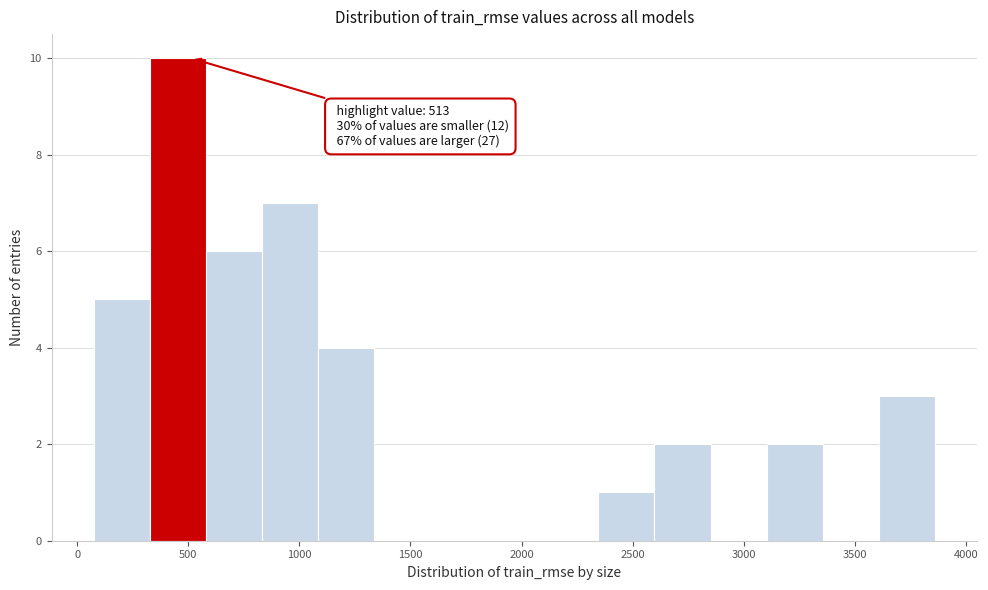

Over which range of the x-axis is the bar tallest?

350 to 600